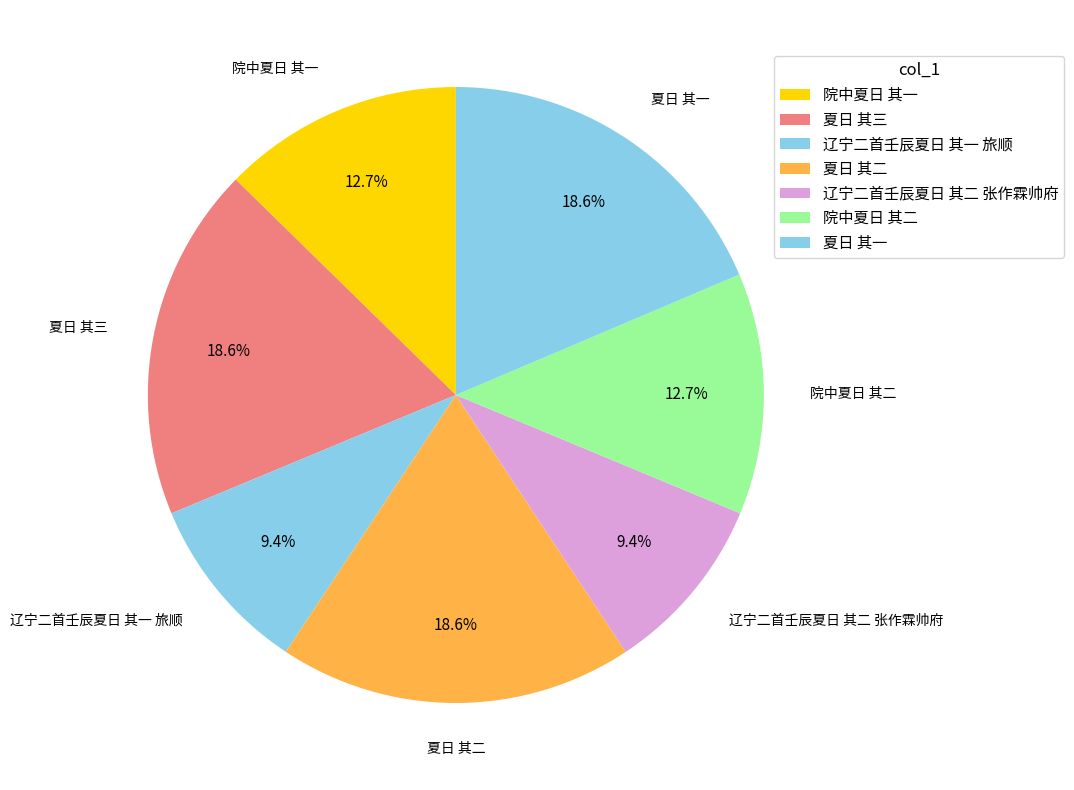

Approximately how many times larger is the value at 辽宁二首壬辰夏日 其一 旅顺 compared to 院中夏日 其一?

0.7